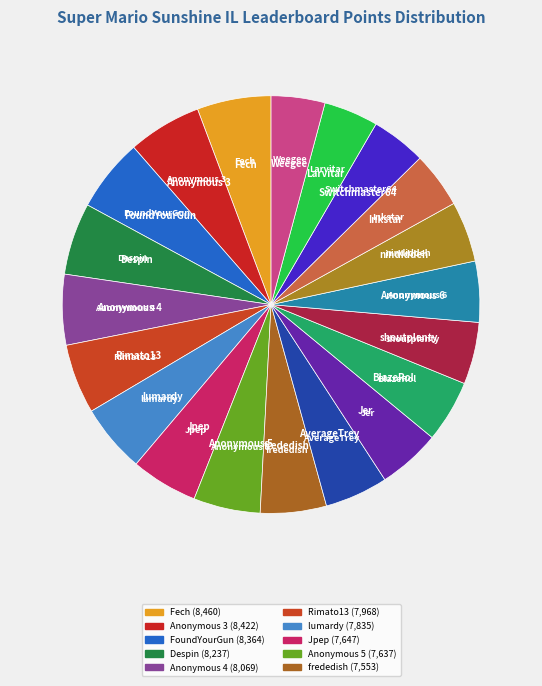

Which has a higher value, Weegee or AverageTrey?

AverageTrey